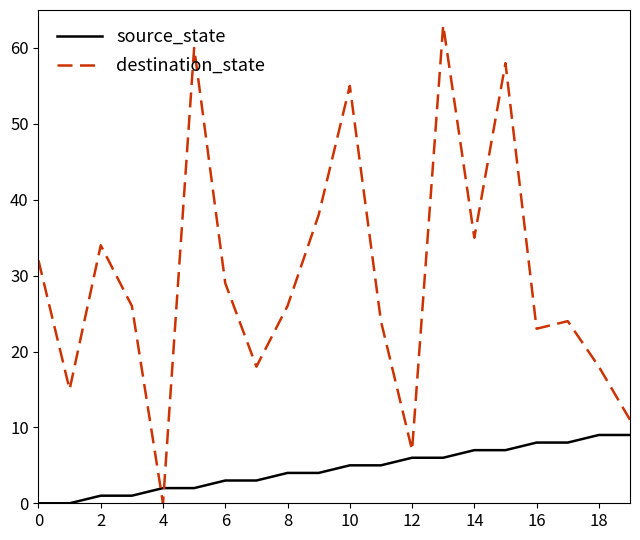

Rank the series by their average value, from highest to lowest.

destination_state, source_state